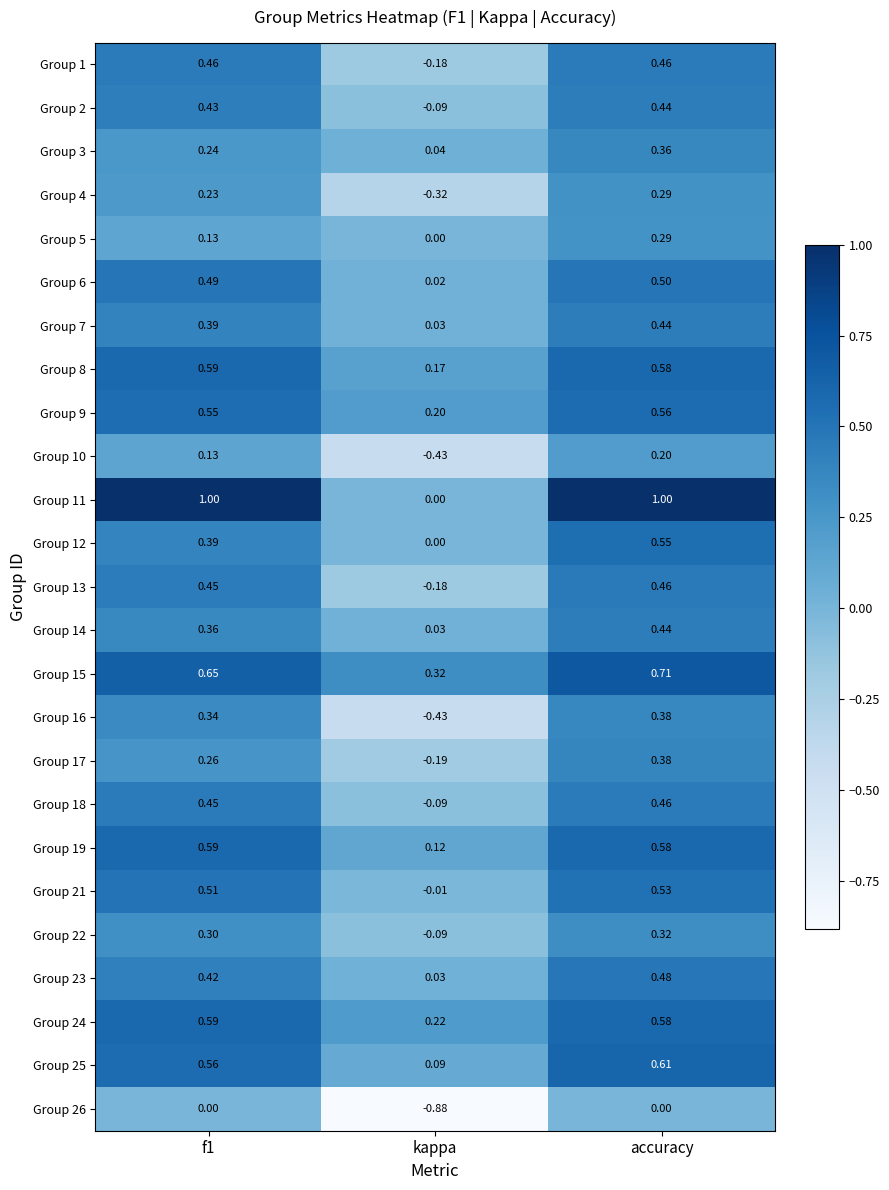

Is the value of Group 22 at accuracy greater than the value of Group 2 at f1?

No